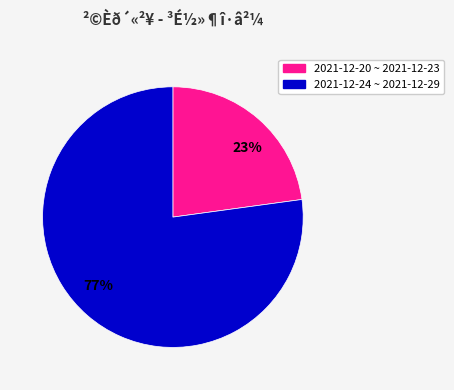

Does 77% represent more than half of the total?

Yes